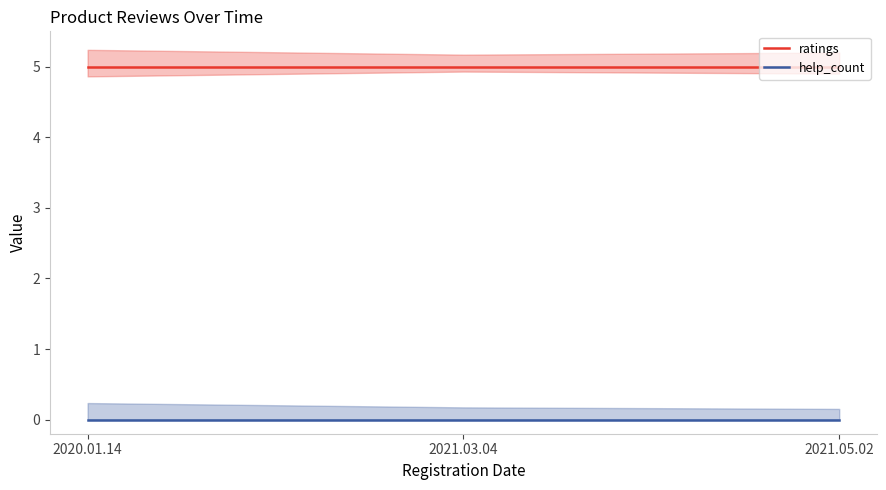

What is the value of the ratings point at the 2nd from the left?

5